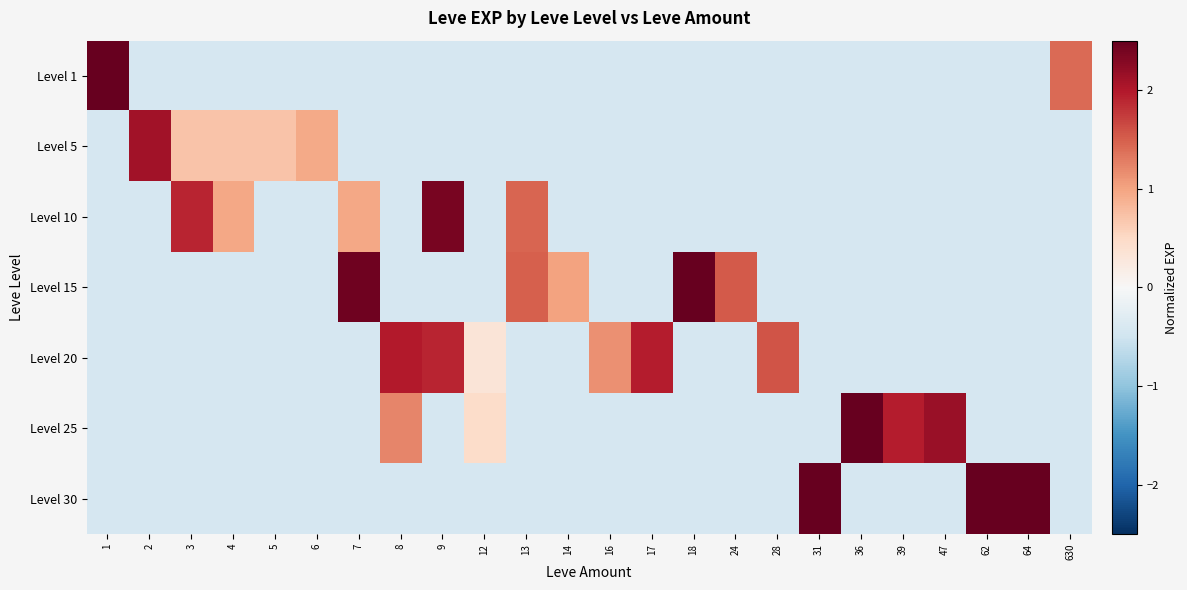

What is the total value across all series at 24?

-1.0